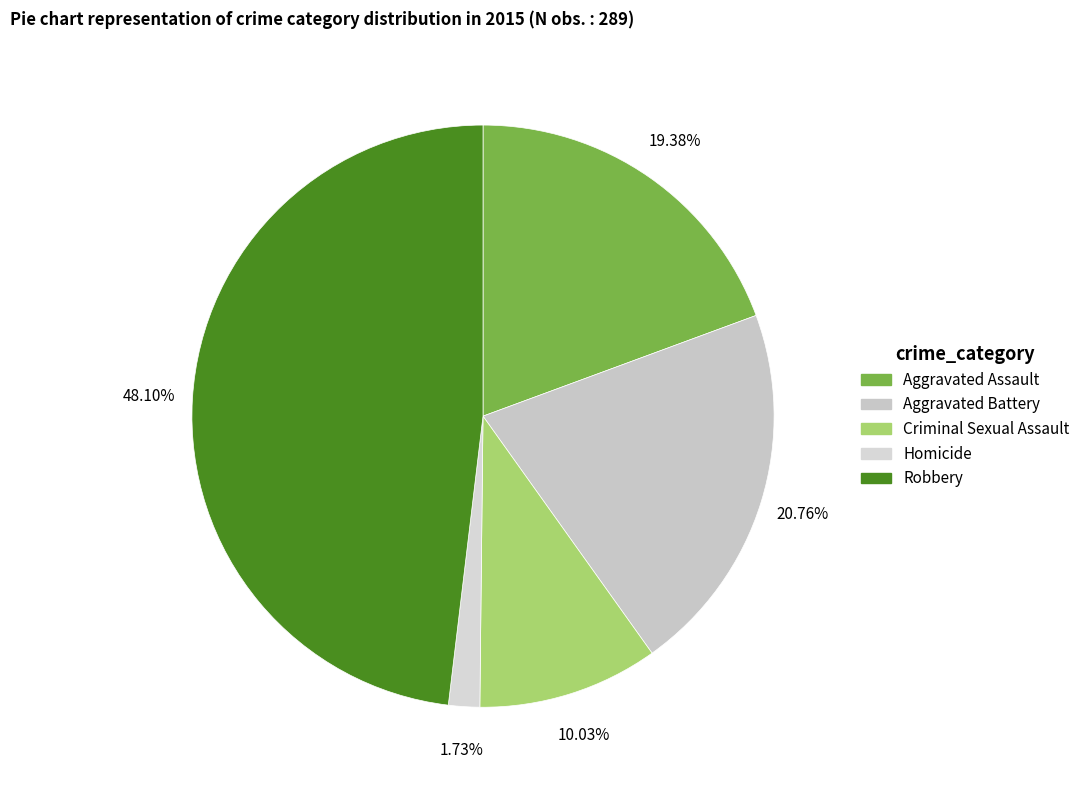

Rank the categories by value from lowest to highest.

Homicide, Criminal Sexual Assault, Aggravated Assault, Aggravated Battery, Robbery